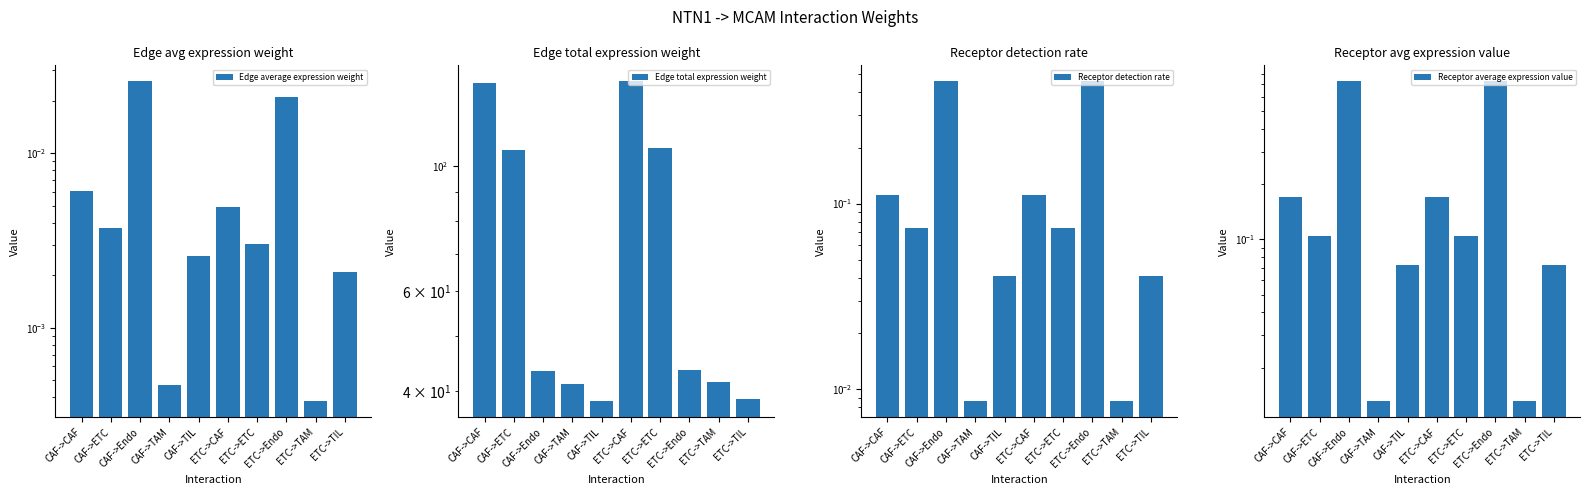

How many categories are shown in the chart?

10